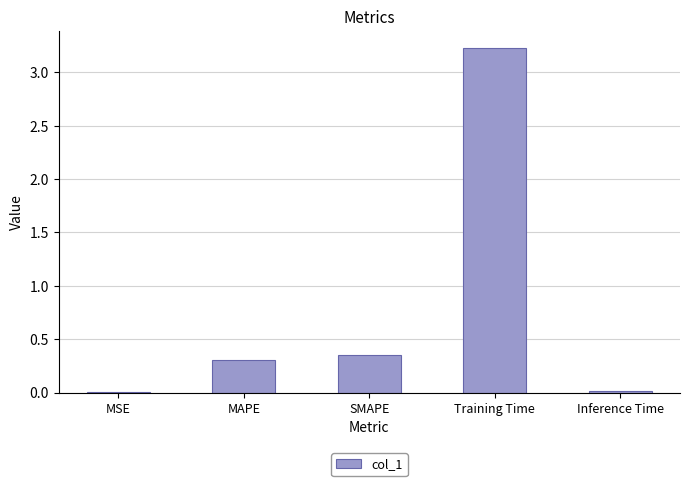

Which category has the highest value across all series?

Training Time